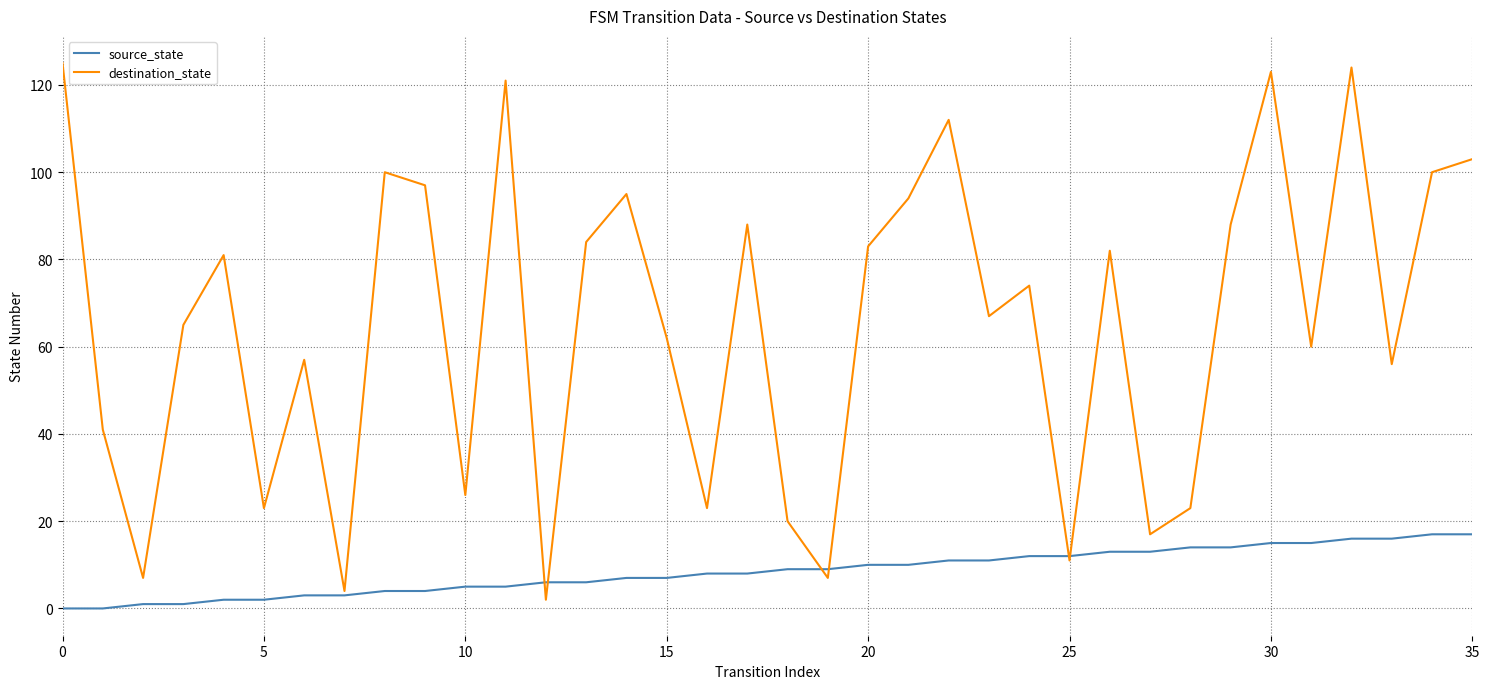

Reading right to left, what are all the values shown in this chart?

source_state: 17	17	16	16	15	15	14	14	13	13	12	12	11	11	10	10	9	9	8	8	7	7	6	6	5	5	4	4	3	3	2	2	1	1	0	0
destination_state: 103	100	56	124	60	123	88	23	17	82	11	74	67	112	94	83	7	20	88	23	62	95	84	2	121	26	97	100	4	57	23	81	65	7	41	125